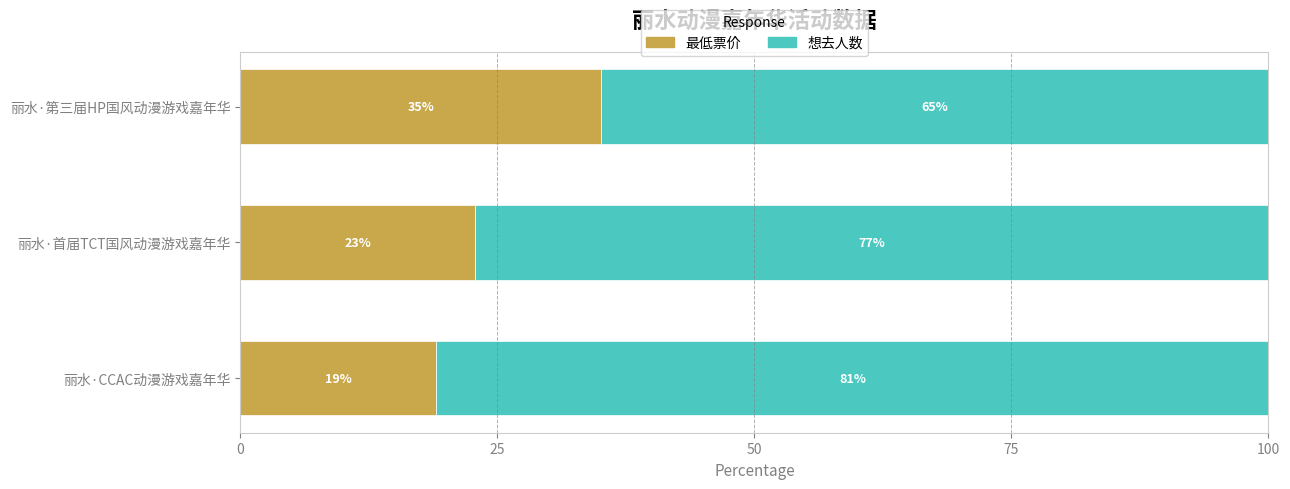

What is the total value across all series at 丽水·CCAC动漫游戏嘉年华?

100.0